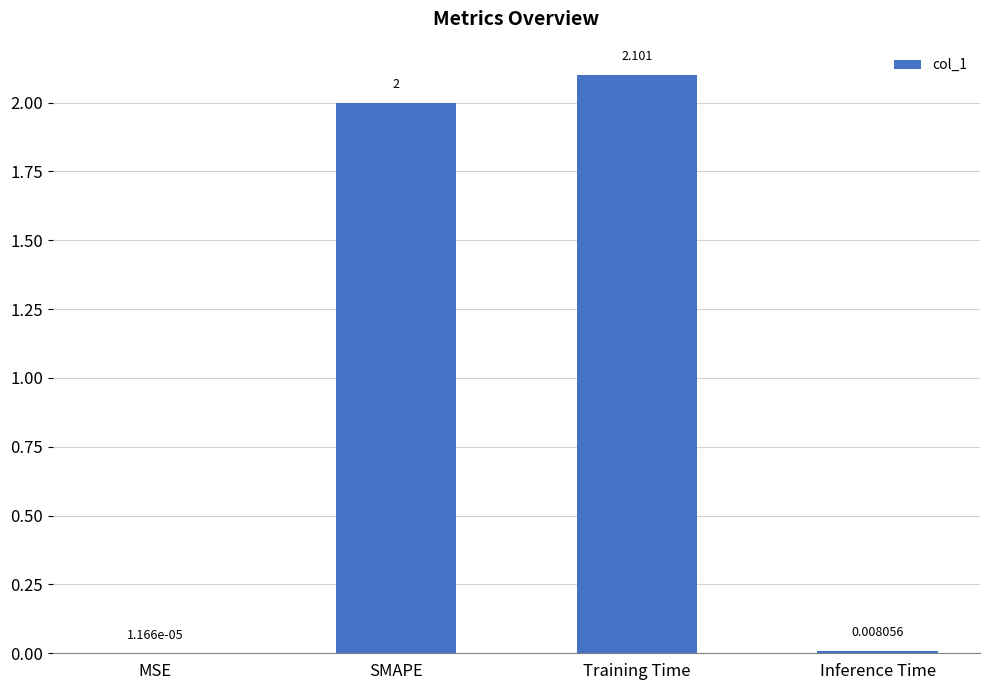

What is the change in value from SMAPE to Training Time?

+0.1